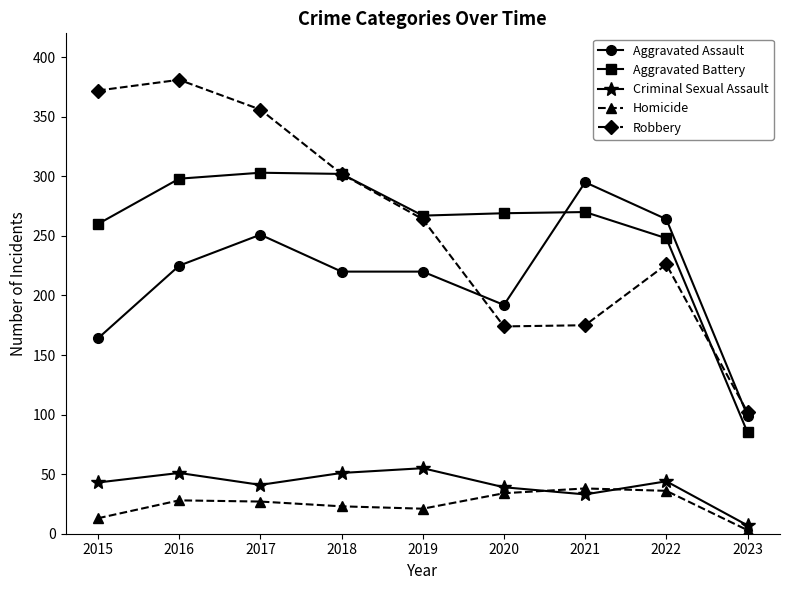

Where is Aggravated Assault nearest to the value 197?

2020